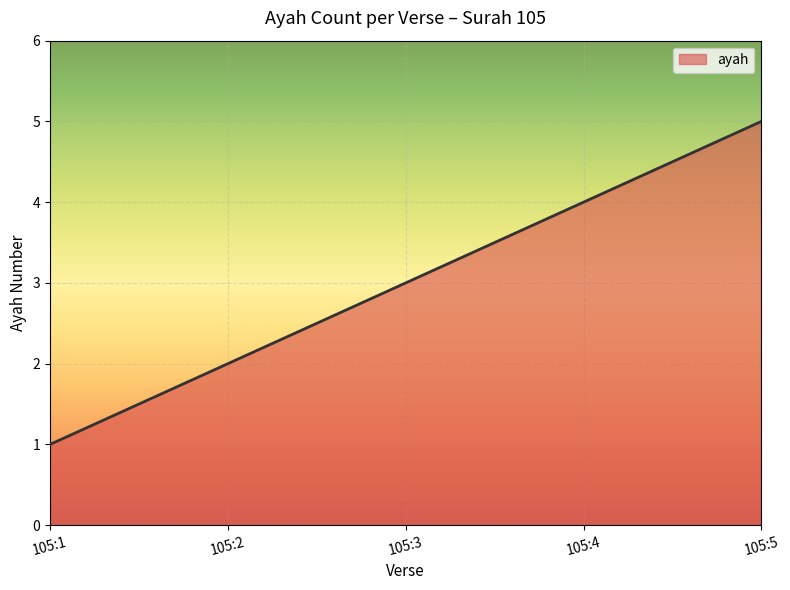

What is the change in value from 105:2 to 105:4?

+2